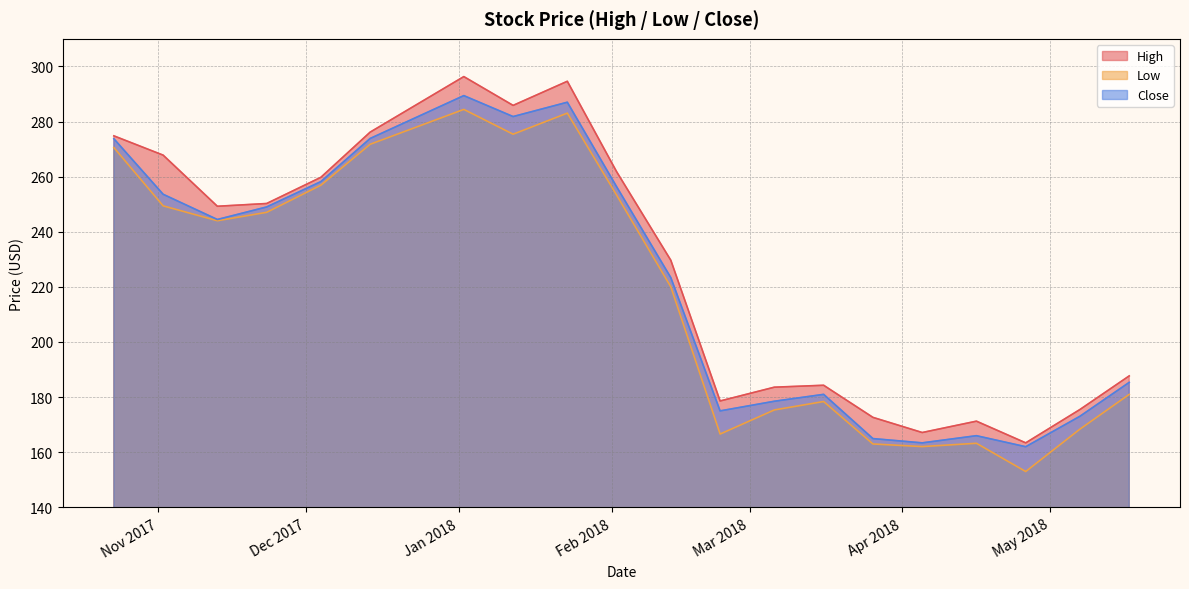

In High, how many points are higher than both neighbors (excluding endpoints)?

4